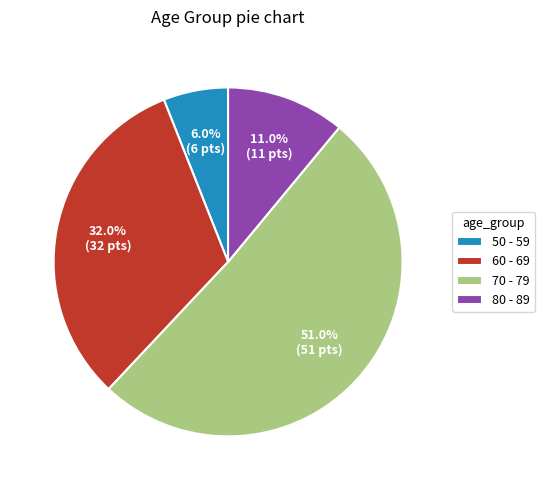

To the nearest percent, what is the difference between the 70 - 79 and 60 - 69 slice percentages?

19%